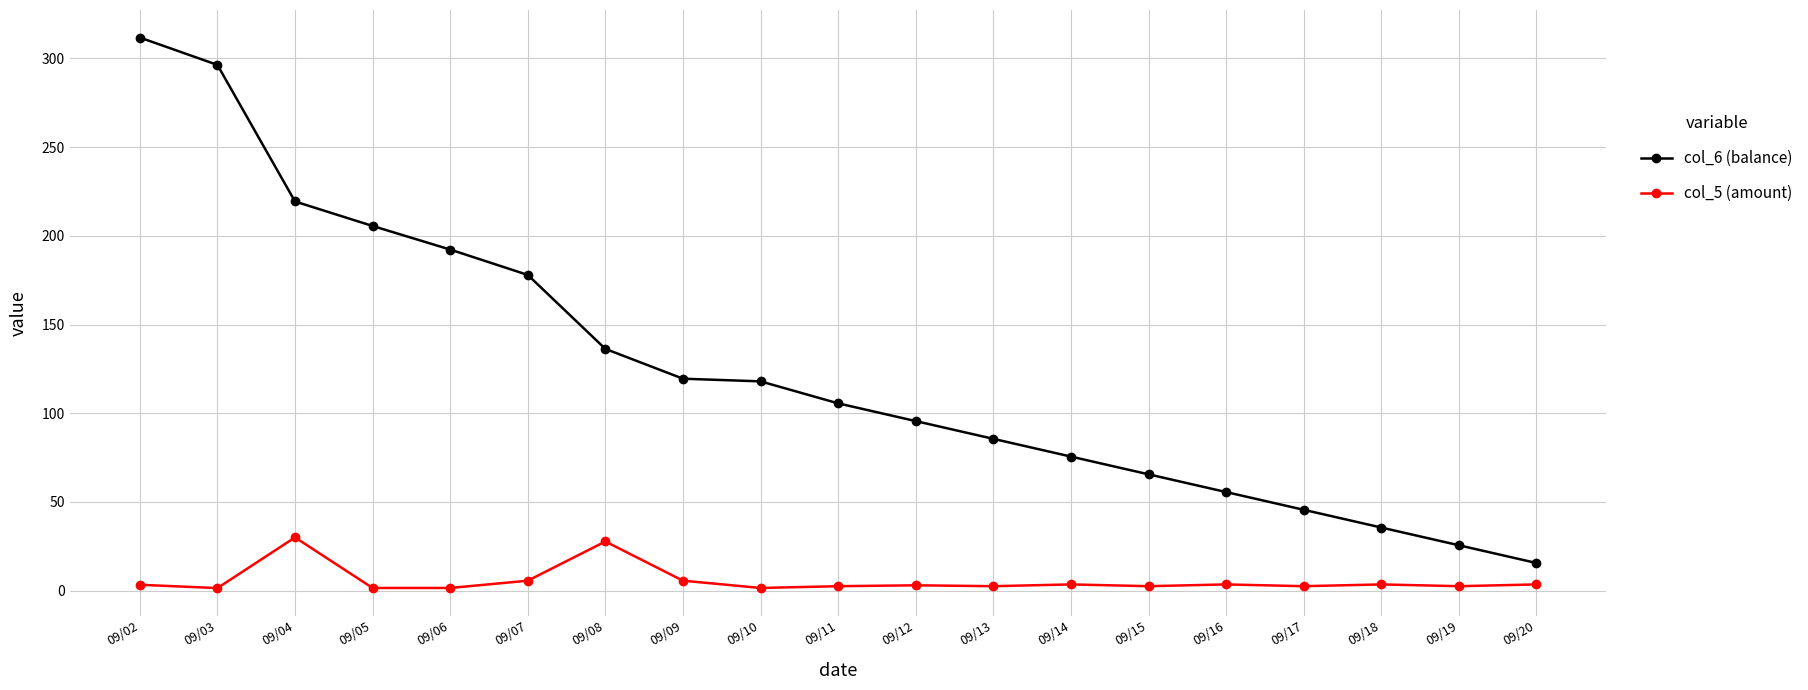

Which series has the widest spread of values?

col_6 (balance)